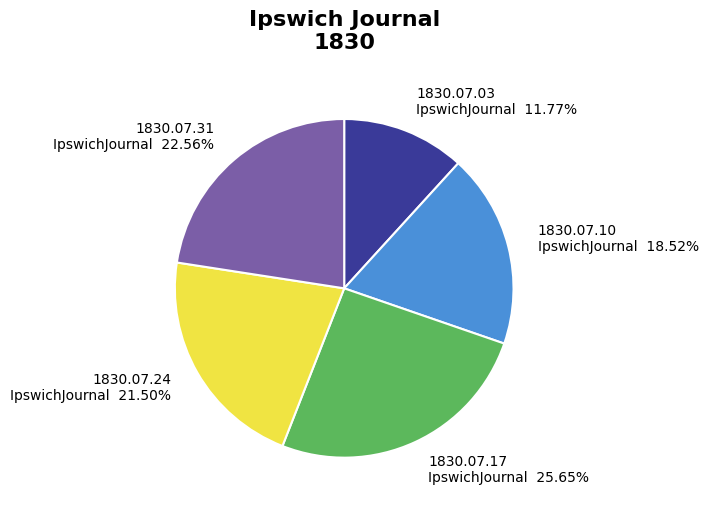

Is the sum of 1830.07.24 IpswichJournal and 1830.07.10 IpswichJournal greater than half?

No